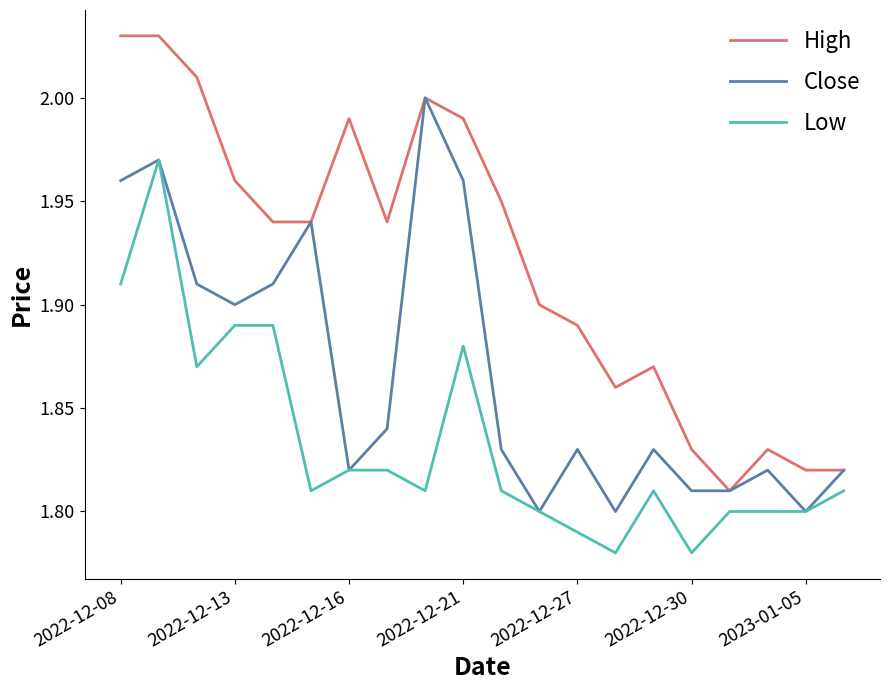

Which series has the largest total across all categories?

High